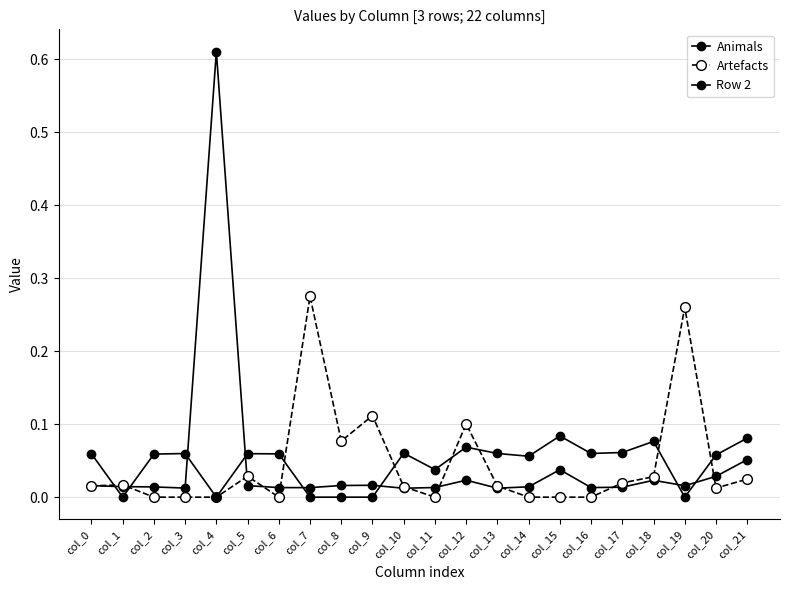

True or false: Row 2 has a value of 0.0 at col_9.

True